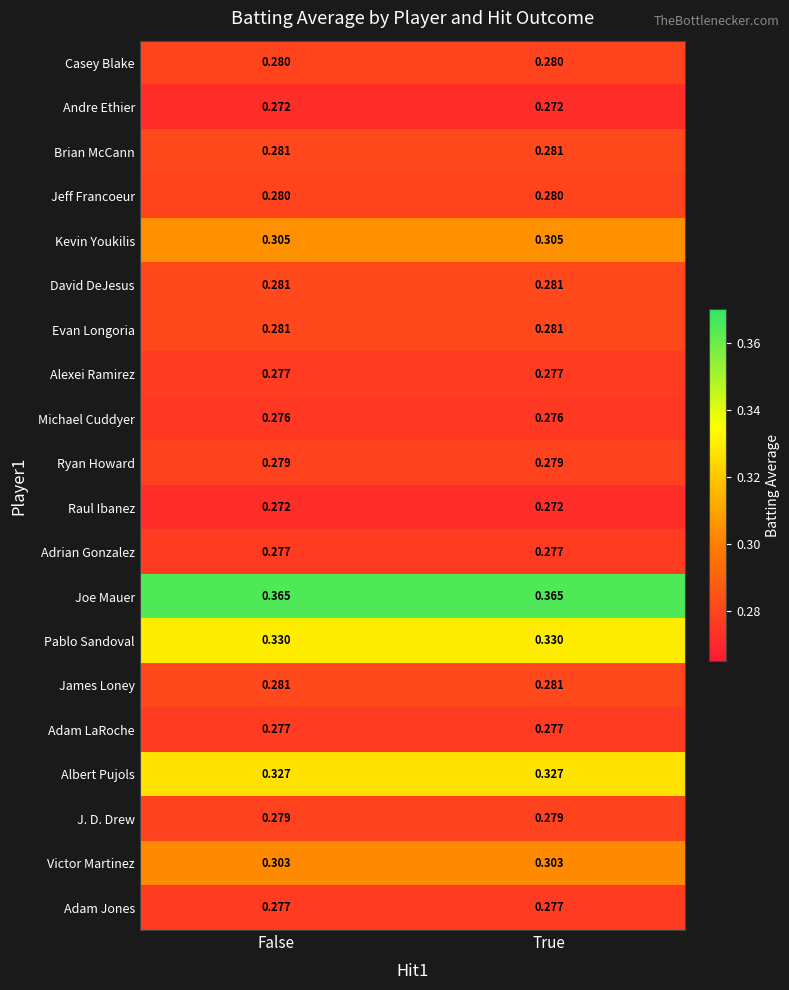

Is the value of James Loney at True greater than the value of J. D. Drew at True?

Yes